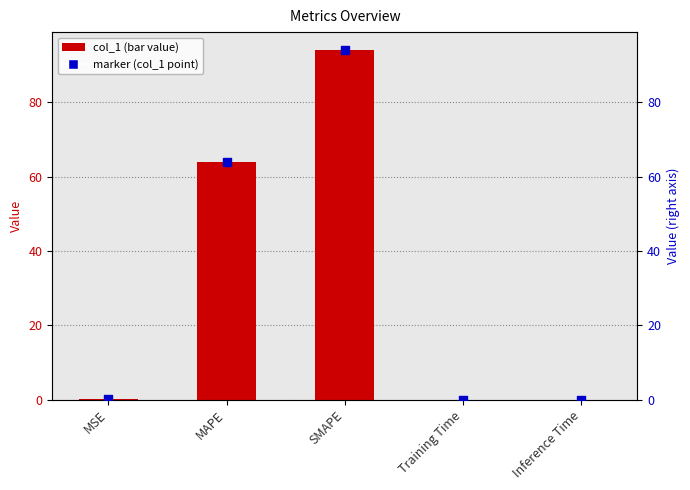

At which category is the sum across all series the highest?

SMAPE